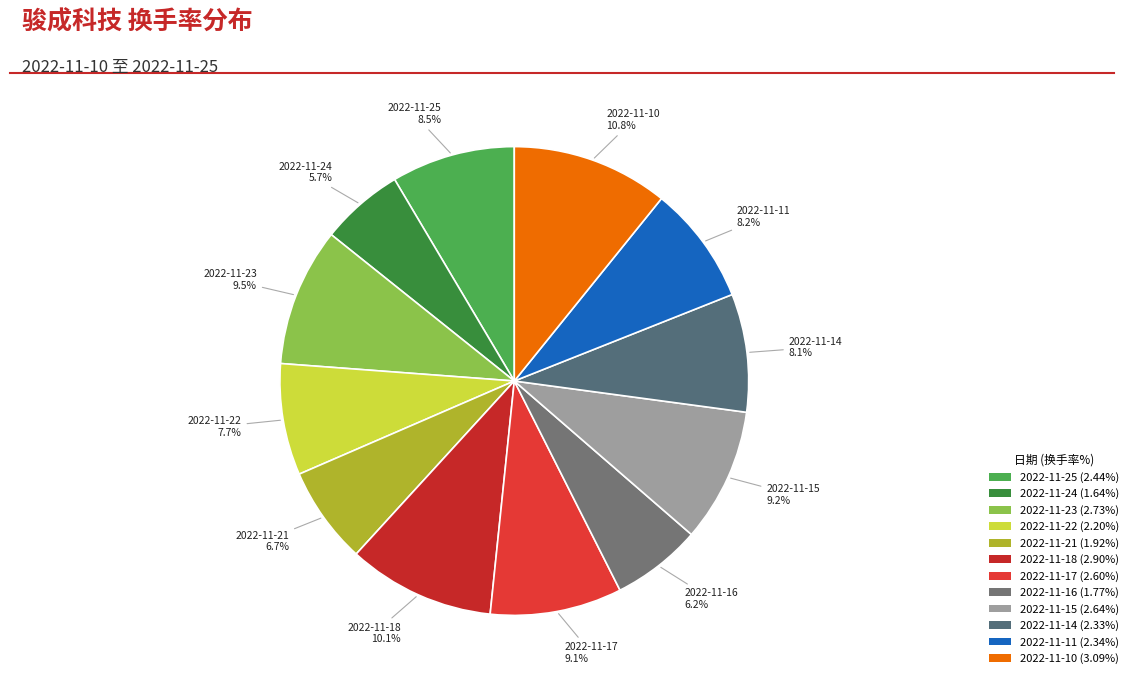

Which slice is the largest?

2022-11-10